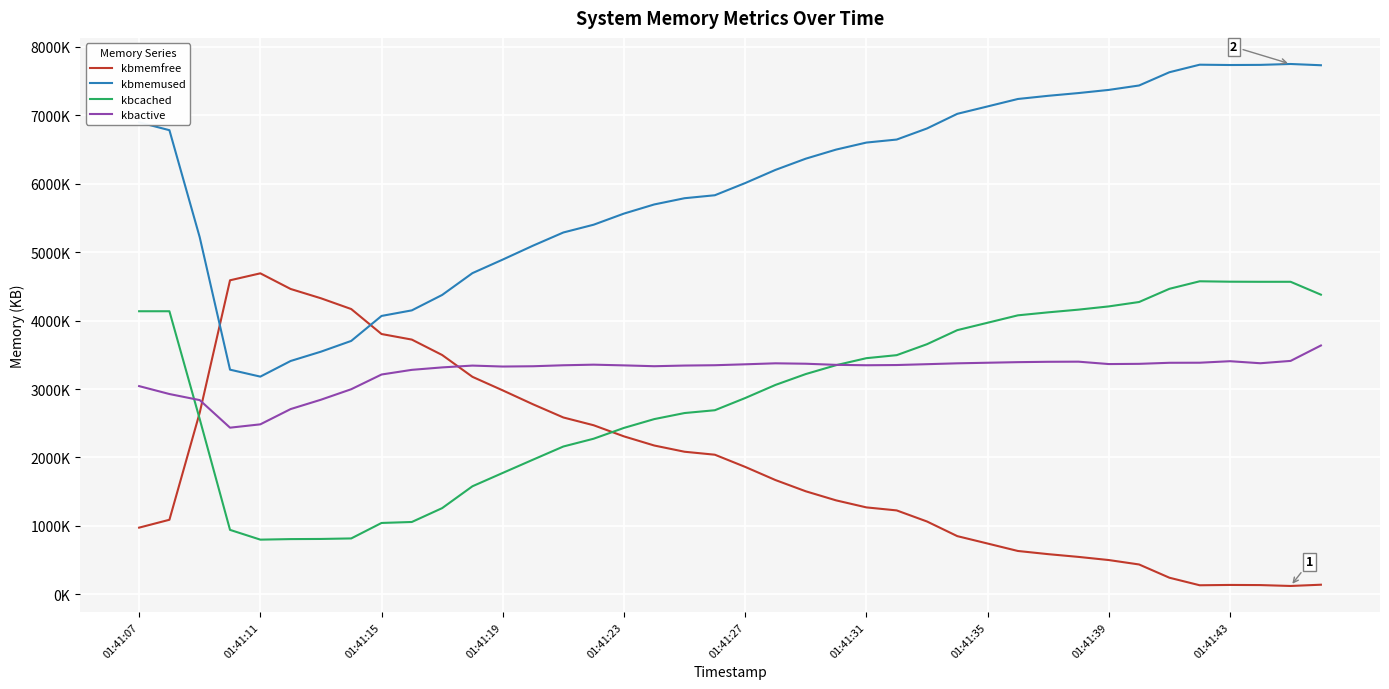

Does the chart display data point markers on the line(s)?

No